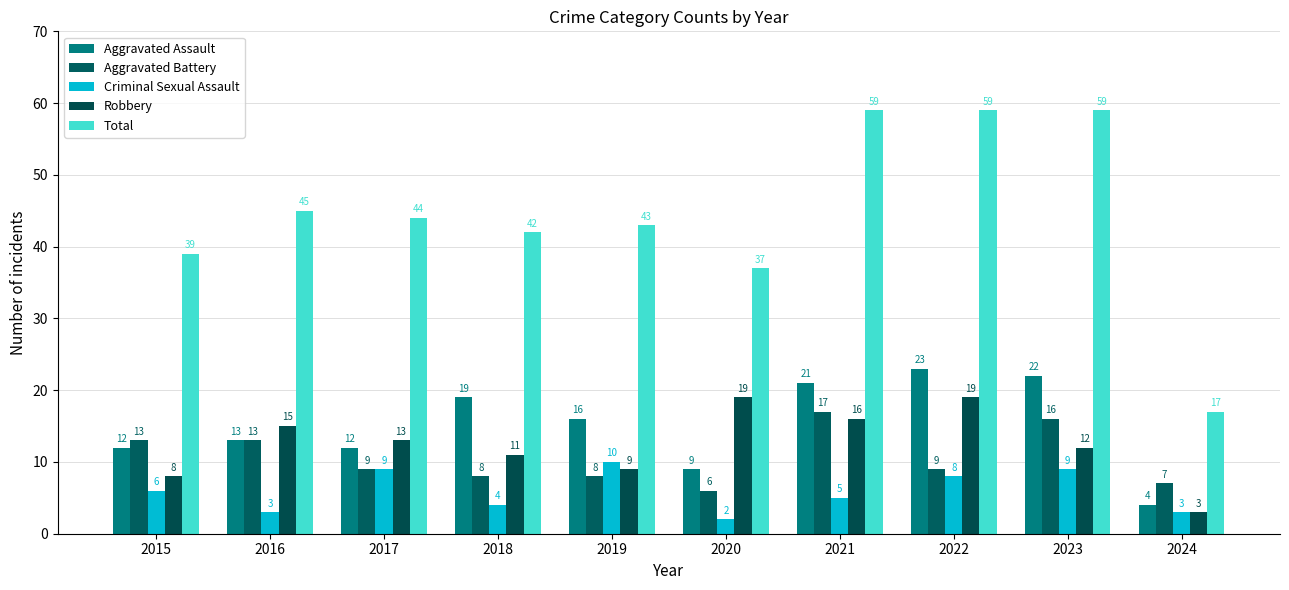

Rank the series at 2021 from highest to lowest value.

Total, Aggravated Assault, Aggravated Battery, Robbery, Criminal Sexual Assault